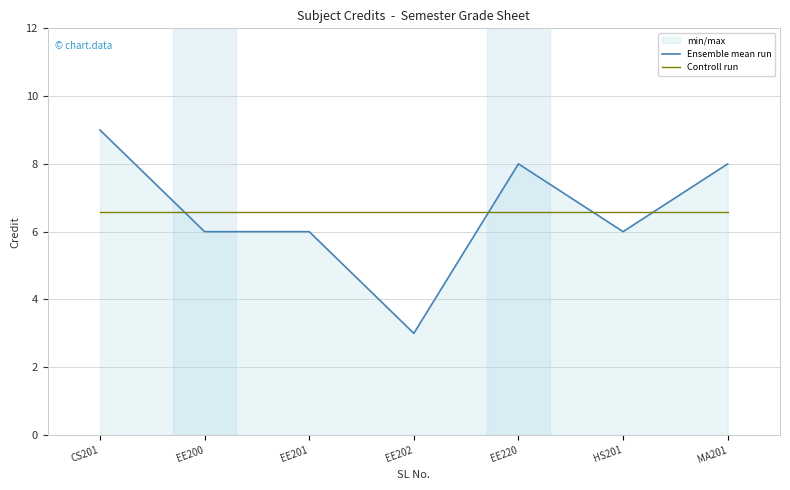

What is the spread (max minus min) of values at CS201?

2.4